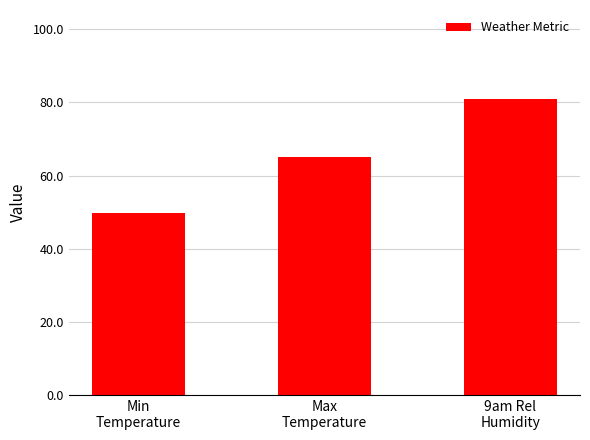

What is the change in value from Min
Temperature to 9am Rel
Humidity?

+31.3